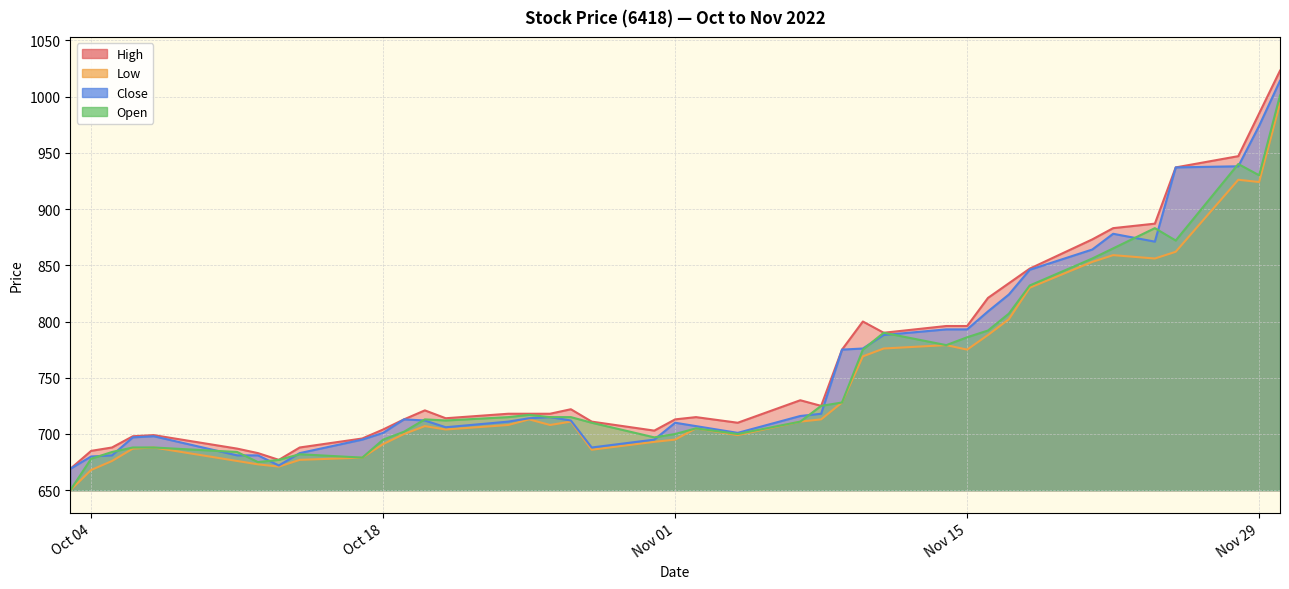

At which label does Open reach its minimum?

2022-10-03